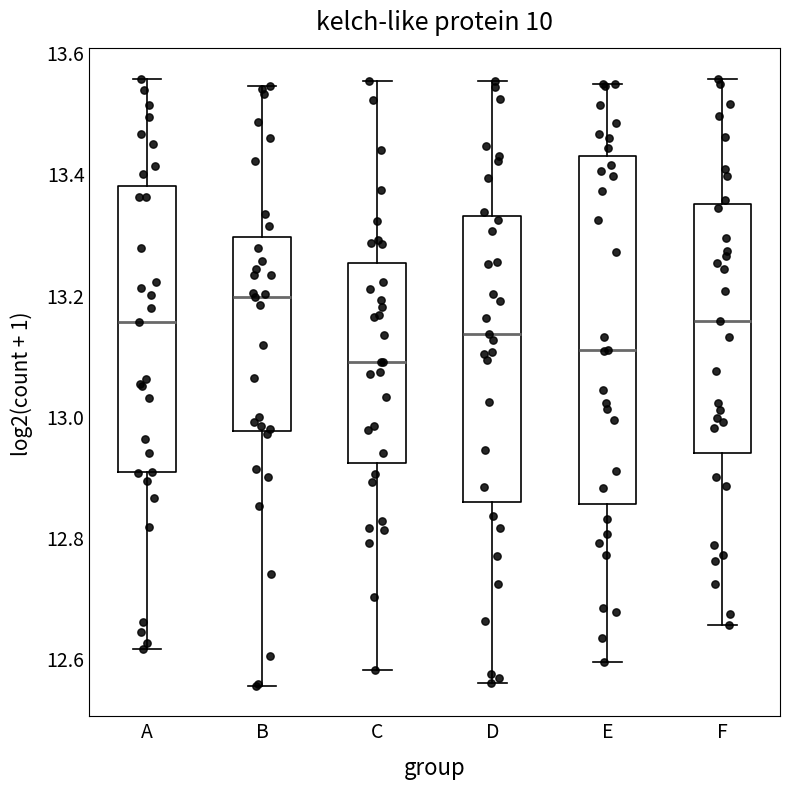

Where does the median line of the box for C sit on the y-axis? The values are not printed on the chart, so give them approximately, as read against the axis.

13.08